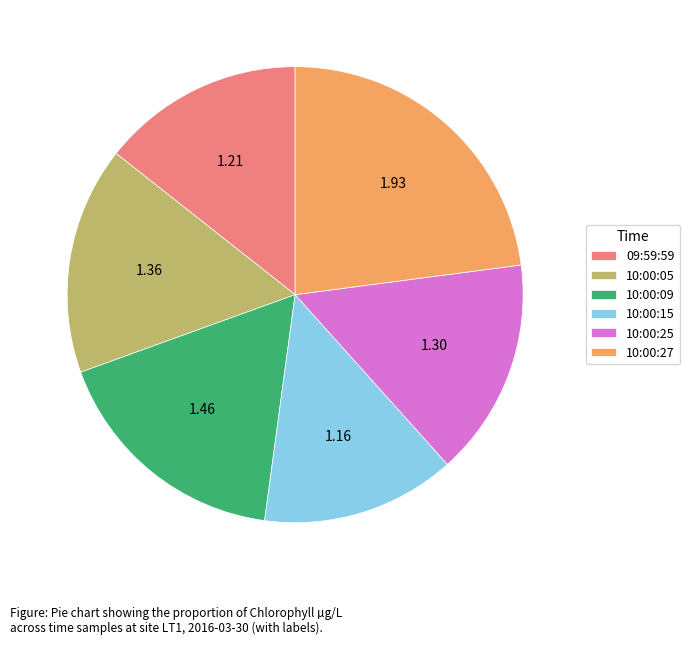

Rank the categories by value from lowest to highest.

10:00:15, 09:59:59, 10:00:25, 10:00:05, 10:00:09, 10:00:27